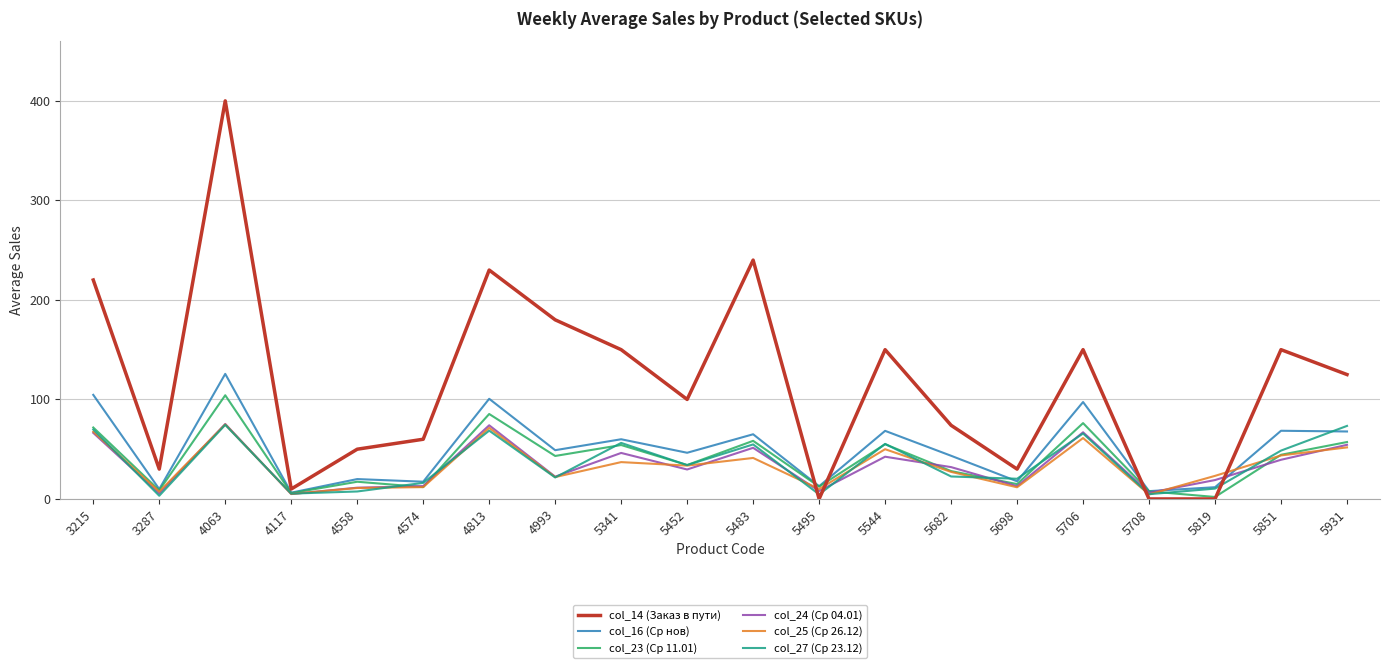

What is the average value of the col_16 (Ср нов) series?

50.0